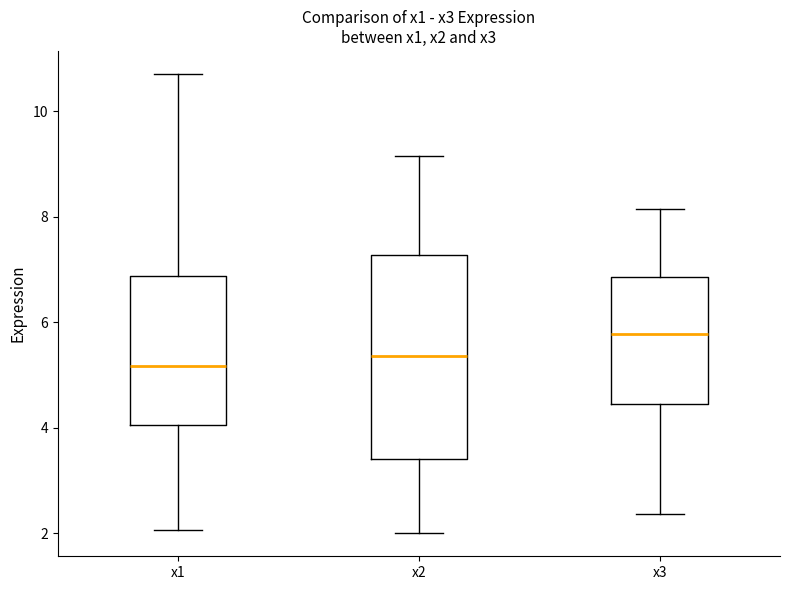

Where does the median line of the box for x1 sit on the y-axis? The values are not printed on the chart, so give them approximately, as read against the axis.

5.2